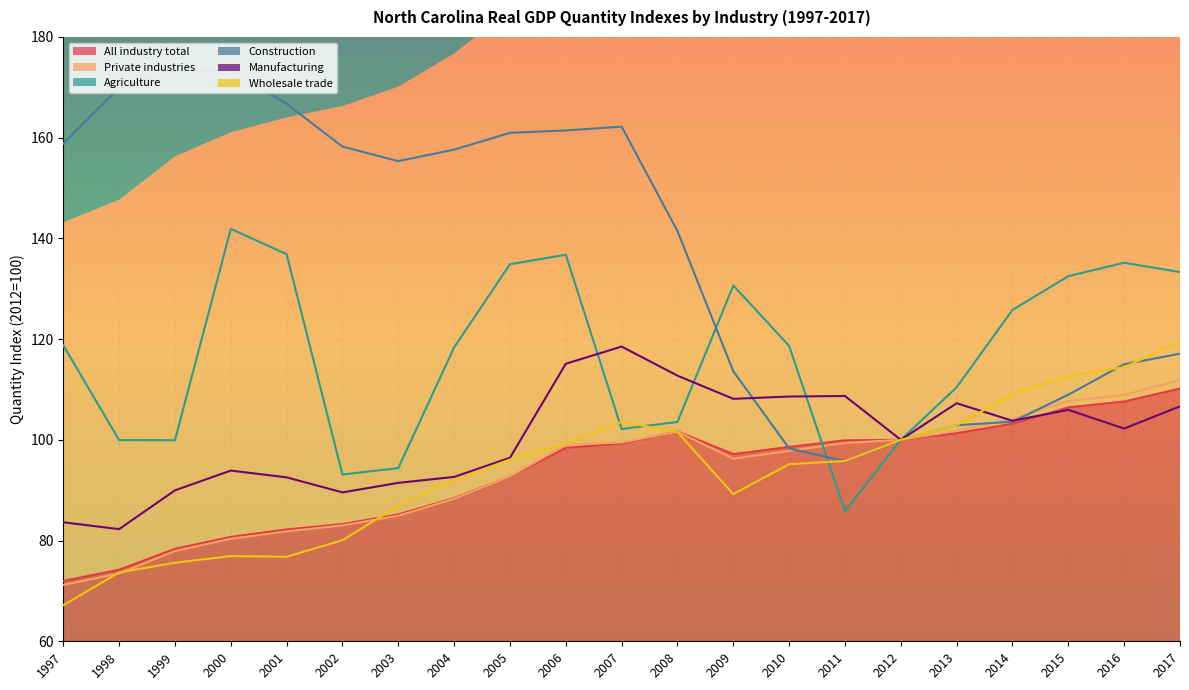

At which category is the sum across all series the highest?

2006